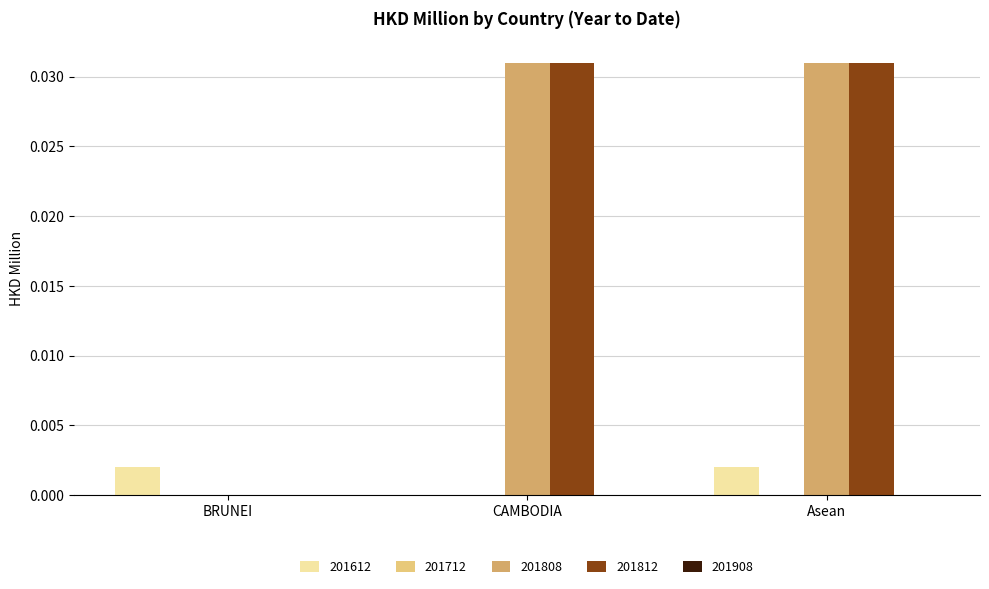

The value of 201808 at CAMBODIA is 0.0. True or false?

True